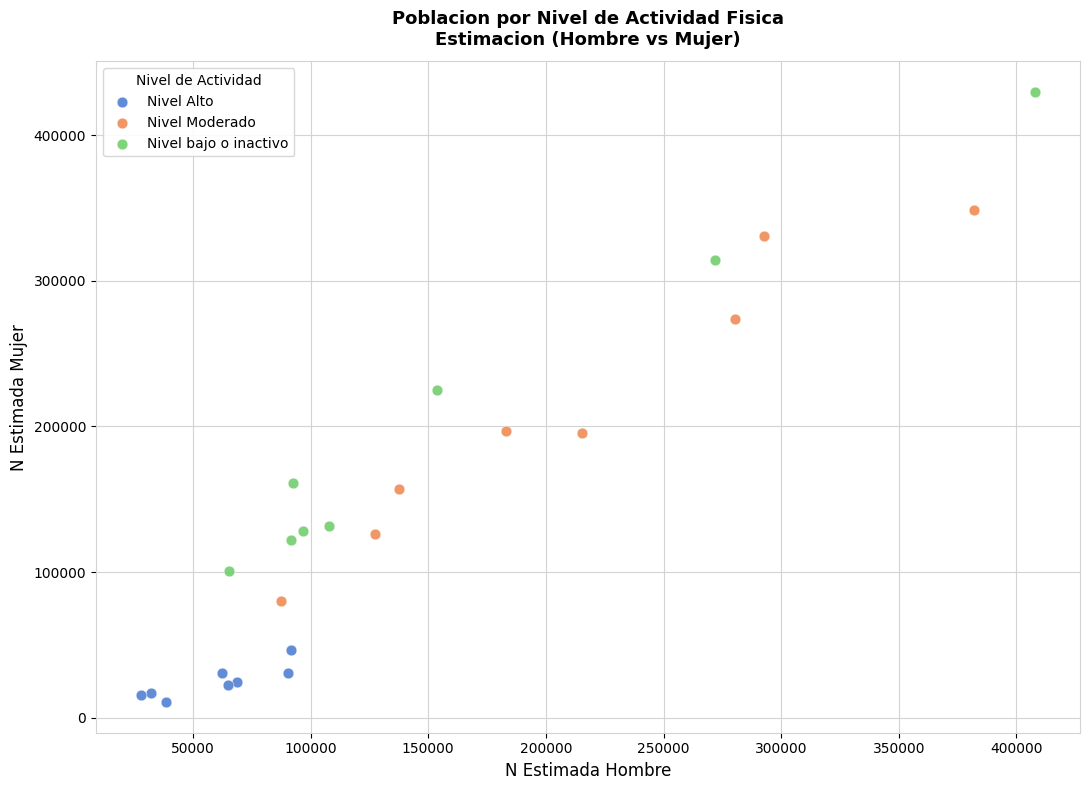

Which series has the widest spread of Y values?

Nivel bajo o inactivo